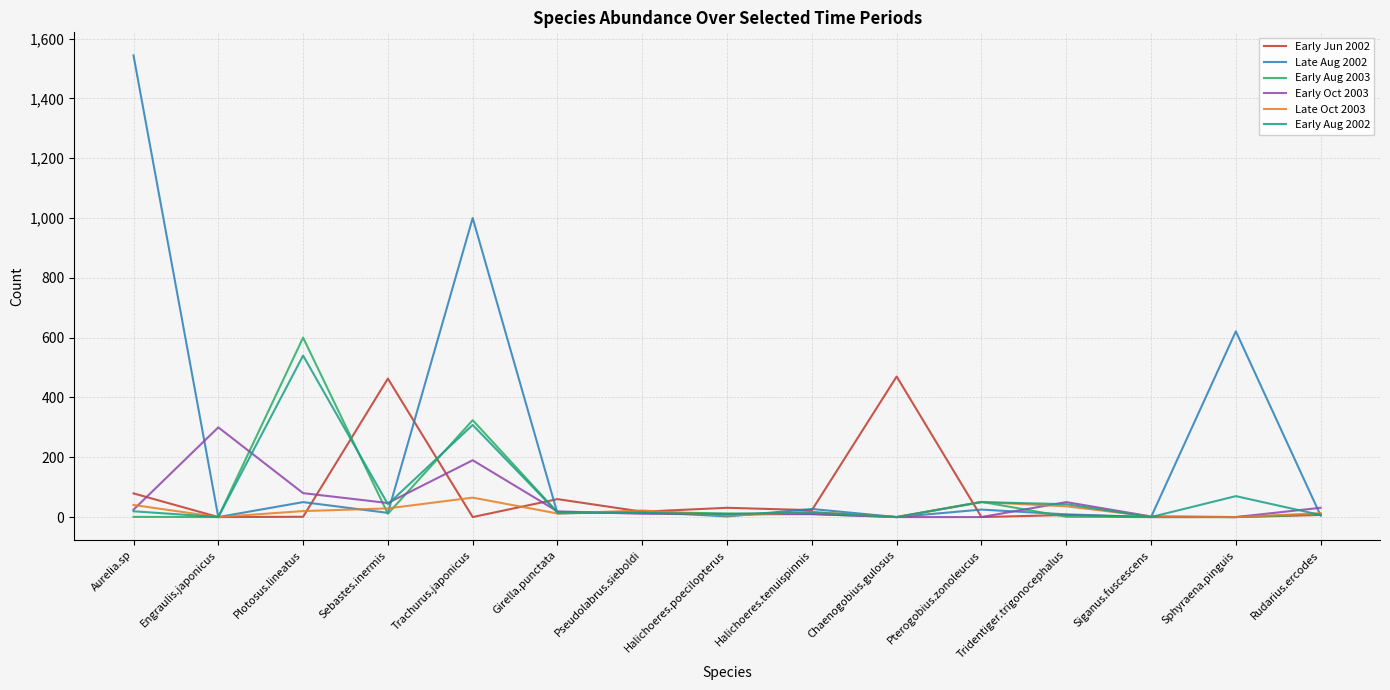

Which series has the largest total across all categories?

Late Aug 2002